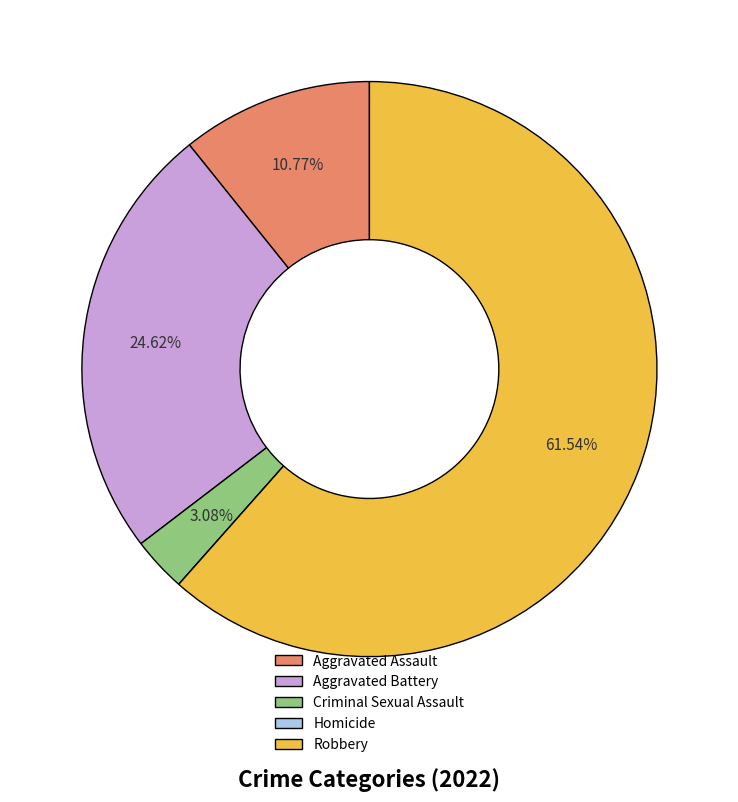

The Aggravated Battery slice represents 30% of the pie. True or false?

False